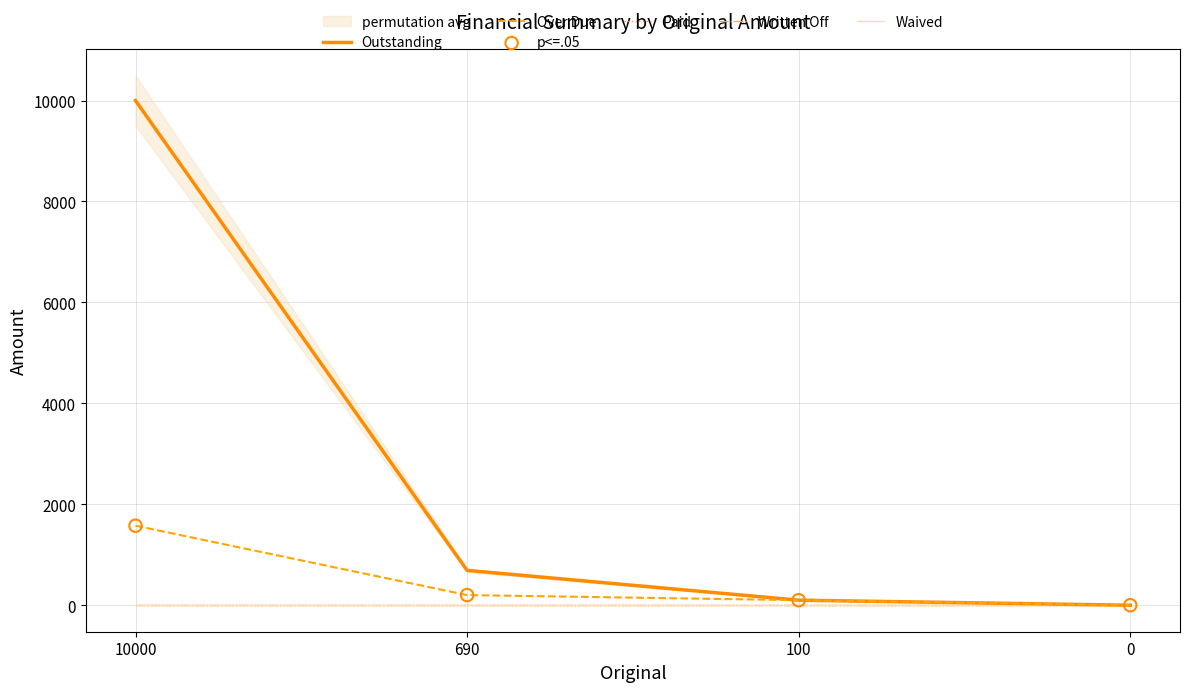

What is the total value across all series at 10000?

13152.0